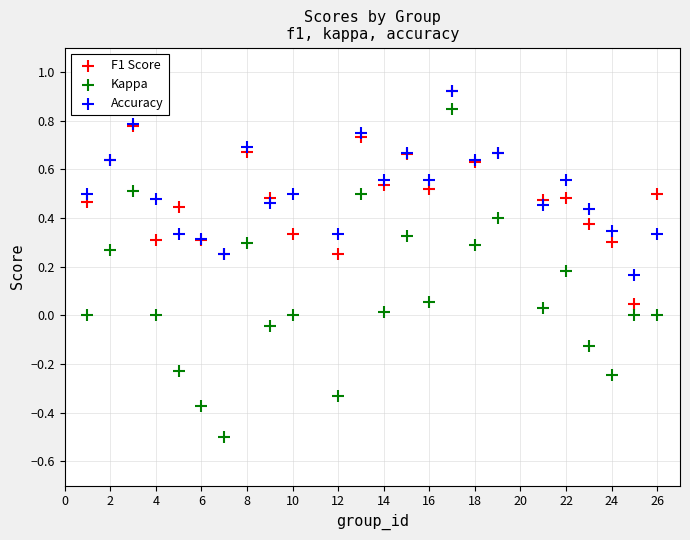

What are all the series names shown in the legend?

F1 Score, Kappa, Accuracy